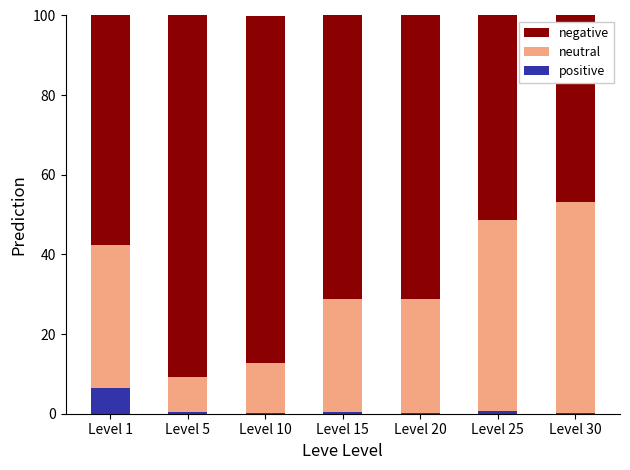

At which label does positive reach its peak?

Level 1